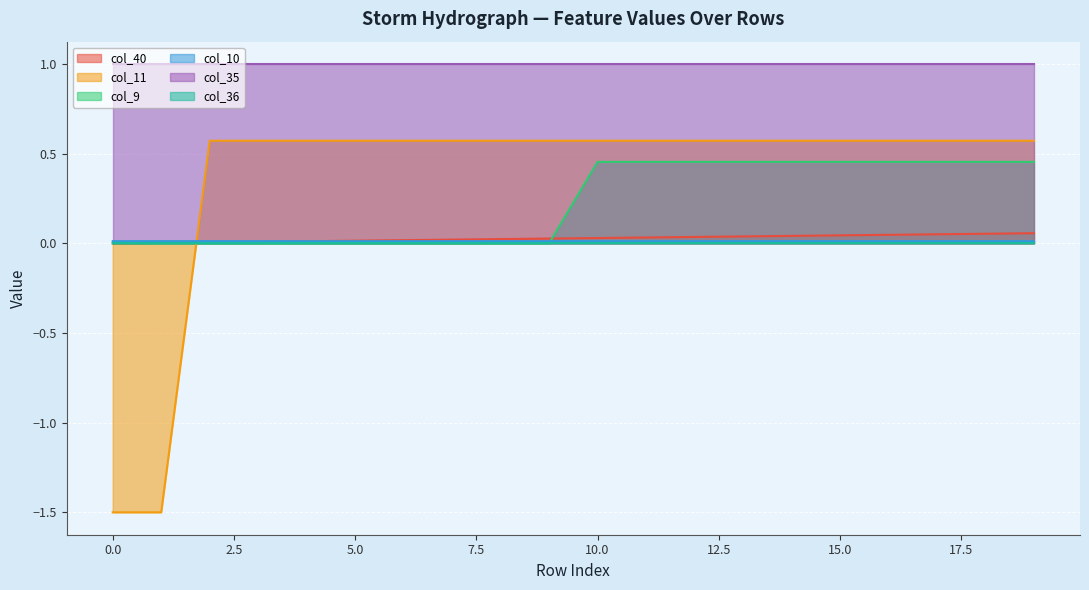

Which series has the largest total across all categories?

col_35